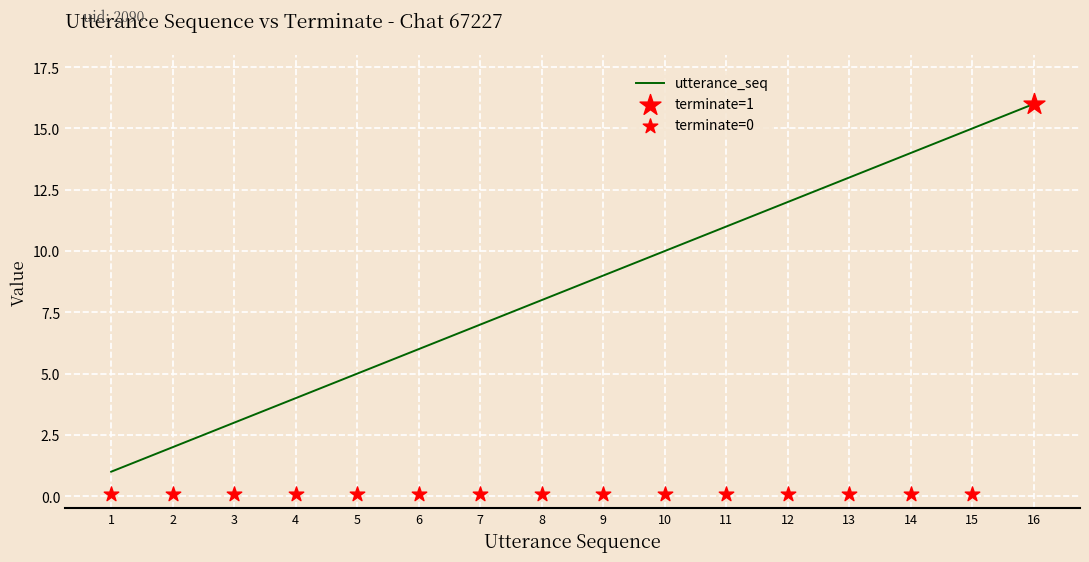

What is the ratio of the value at 15 to the value at 12?

1.2